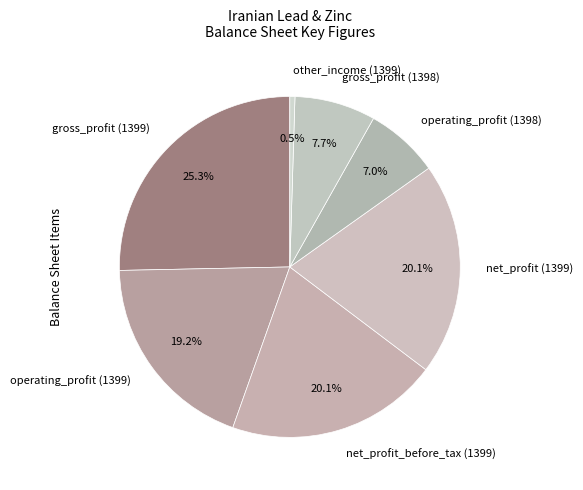

Which slice is the smallest?

other_income (1399)